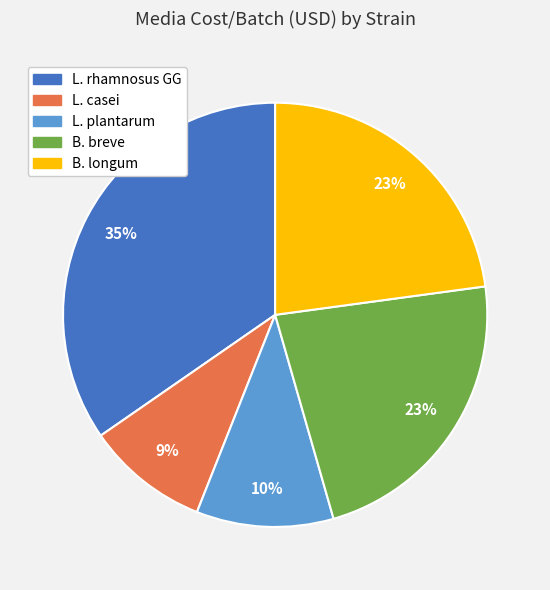

Is the sum of B. breve and B. longum greater than half?

No